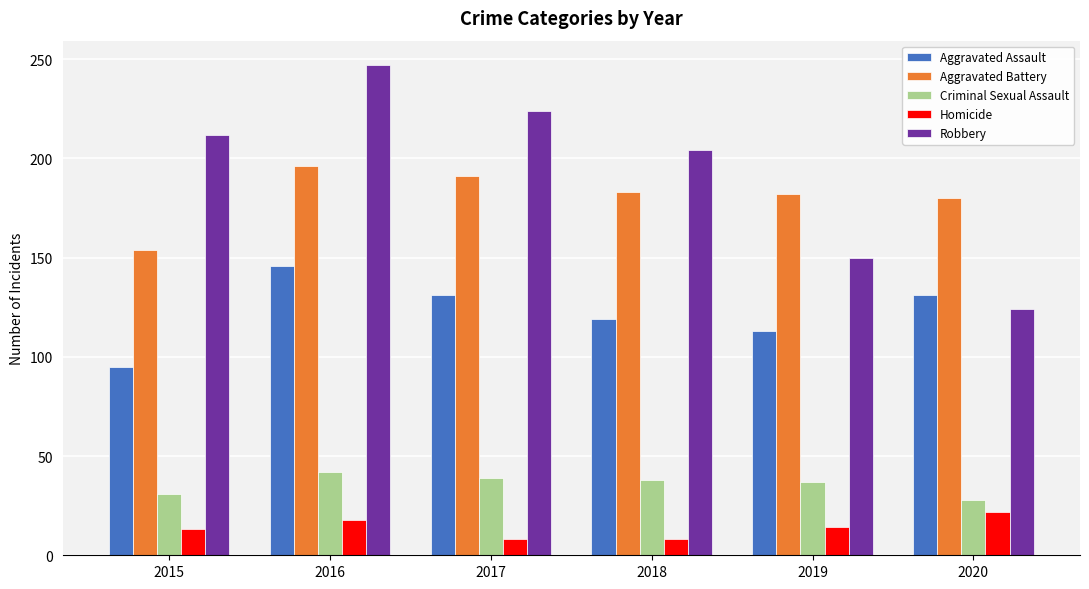

What is the maximum value for Robbery?

247